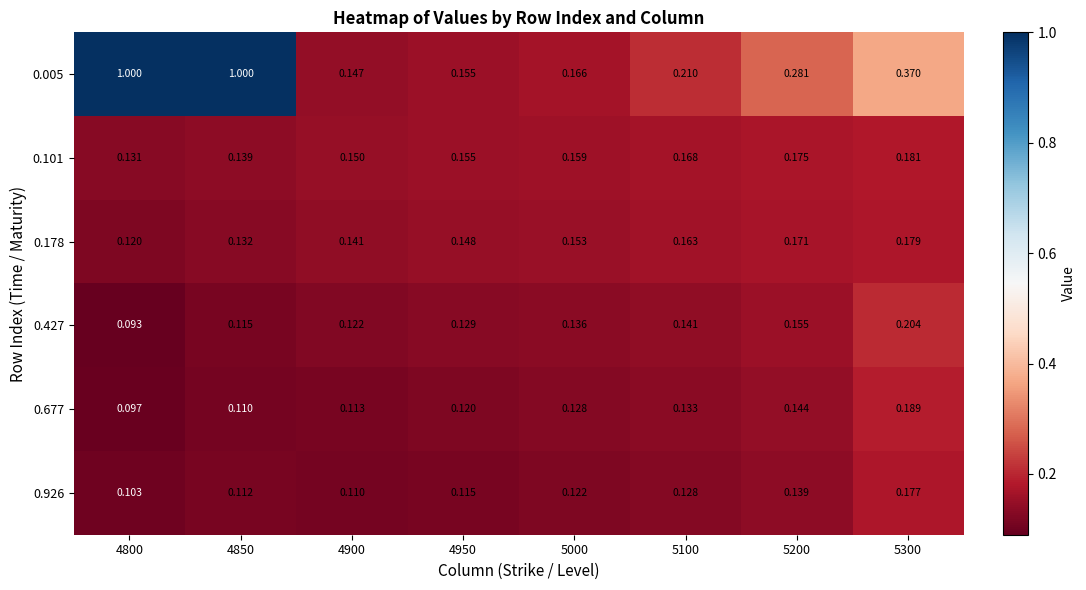

Rank the series by their maximum value, from highest to lowest.

0.005, 0.427, 0.677, 0.101, 0.178, 0.926